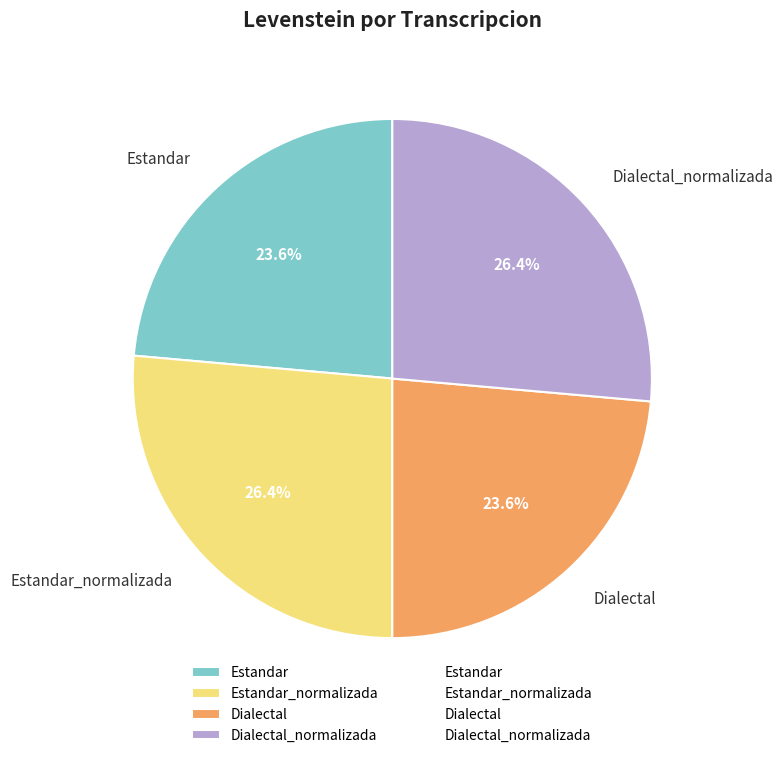

The Estandar_normalizada slice represents 39% of the pie. True or false?

False